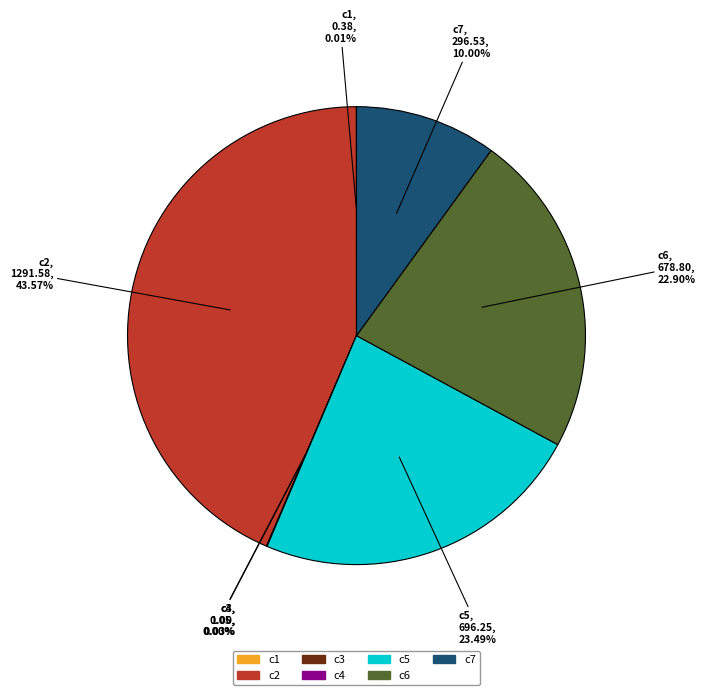

Is the sum of c5 and c6 greater than half?

No